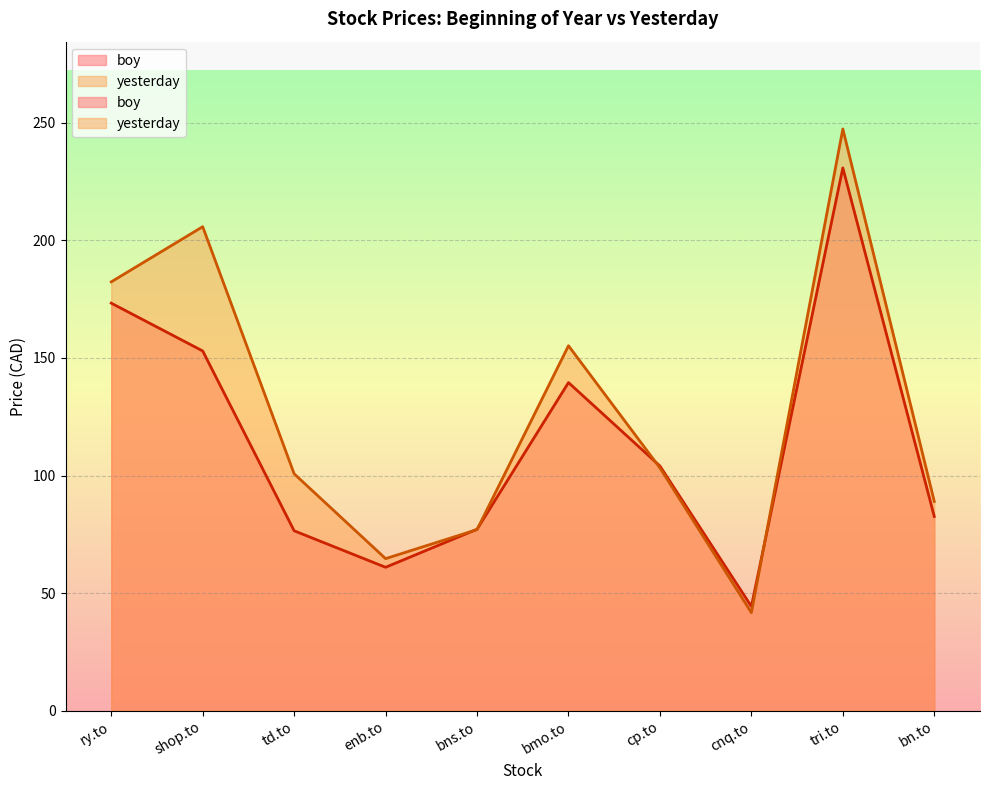

What are all the series names shown in the legend?

boy, yesterday